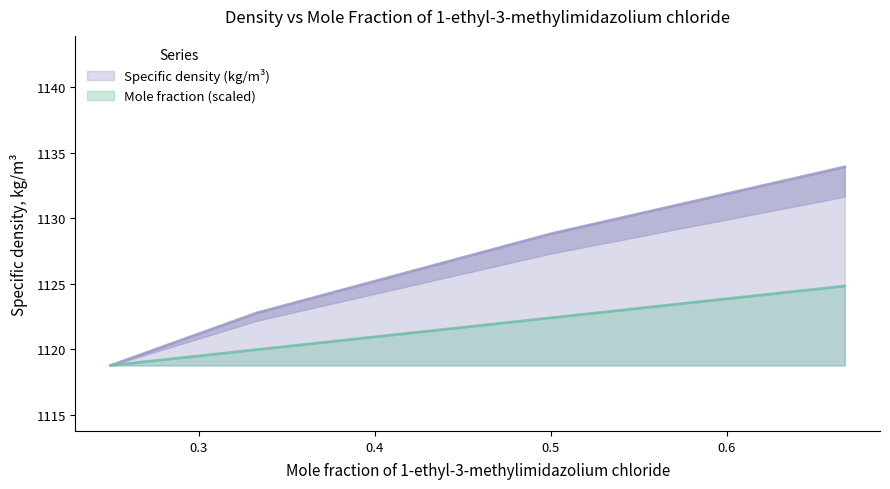

List the labels in order of Specific density (kg/m3) value, largest first.

0.667, 0.5, 0.333, 0.25